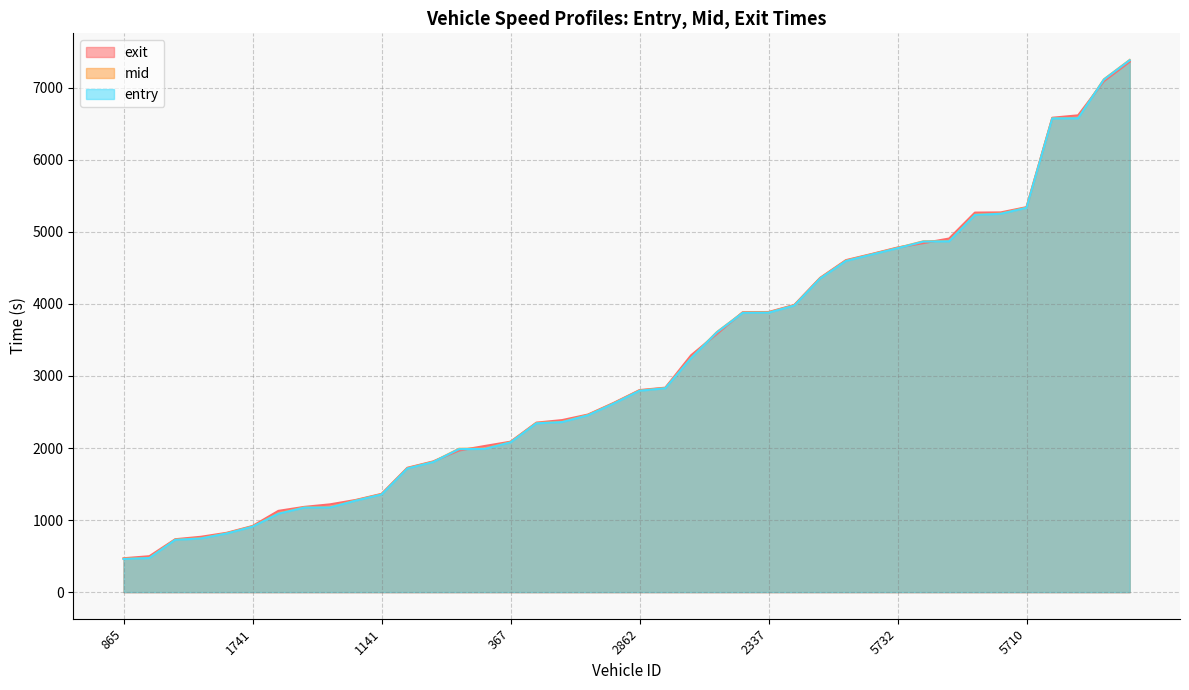

After their last crossing, which series has the higher values: entry or exit?

entry